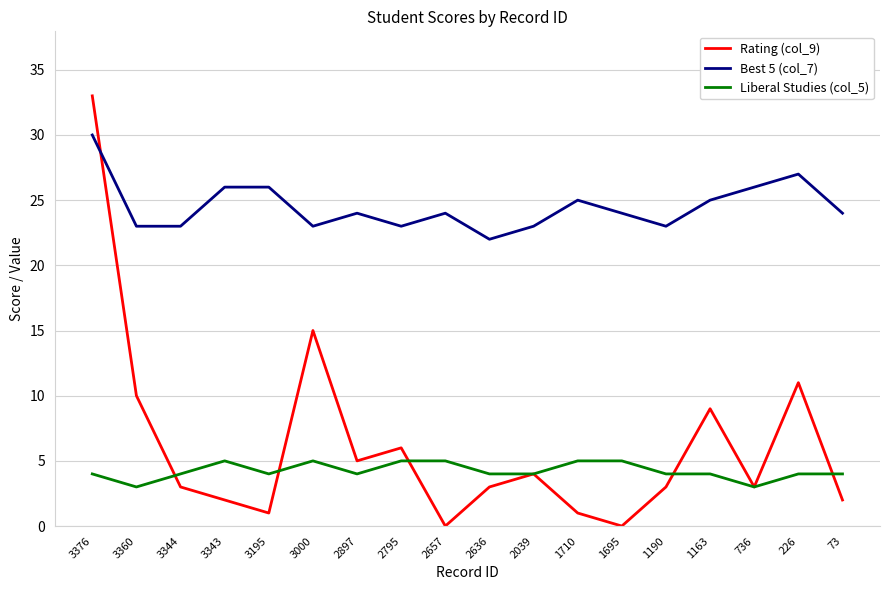

List the series in order of their peak value, lowest first.

Liberal Studies (col_5), Best 5 (col_7), Rating (col_9)